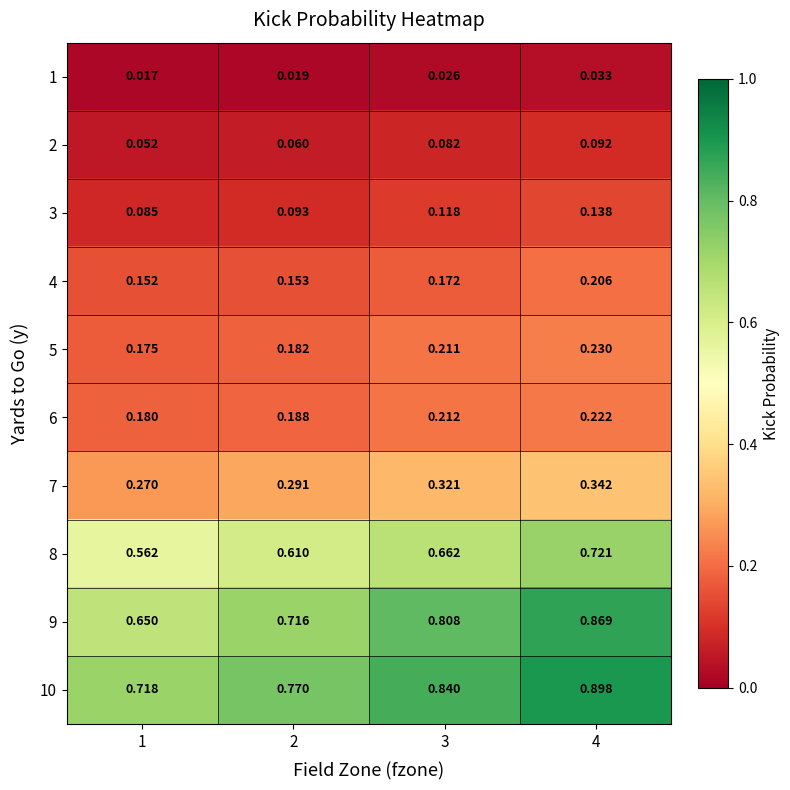

Is the value of 1 at 1 greater than the value of 10 at 4?

No